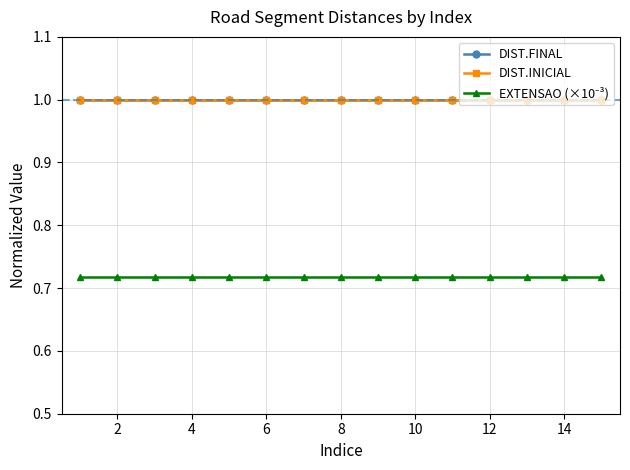

At how many categories does at least one series exceed 0?

15